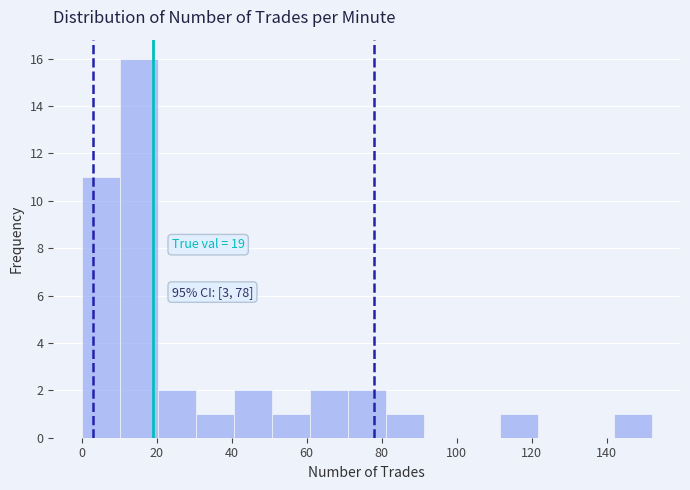

Over which range of the x-axis is the bar tallest?

10 to 20